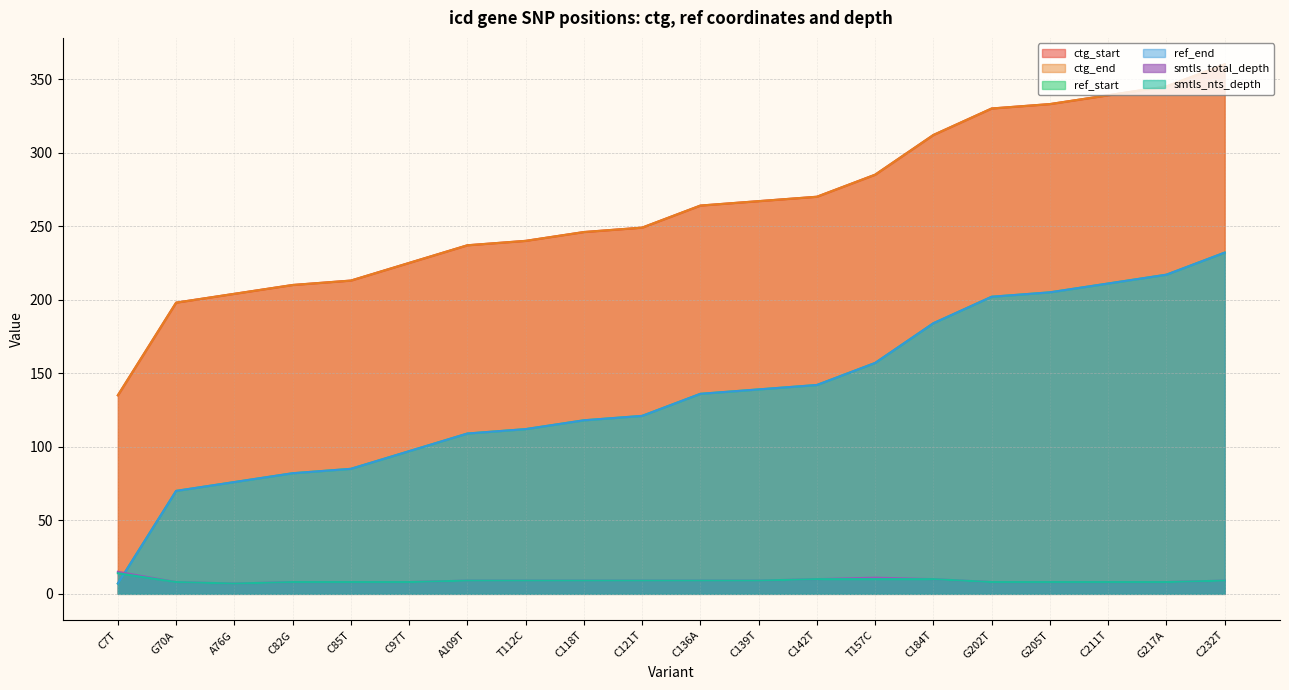

At which category is the sum across all series the highest?

C232T